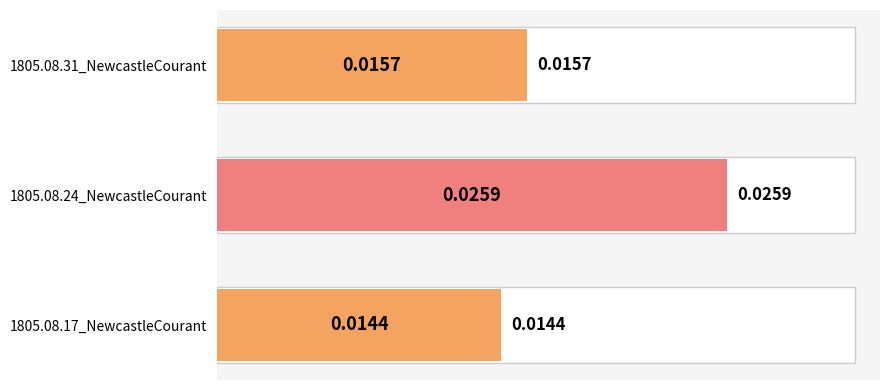

Is it true that the value at 1805.08.31_NewcastleCourant is 0.0?

False